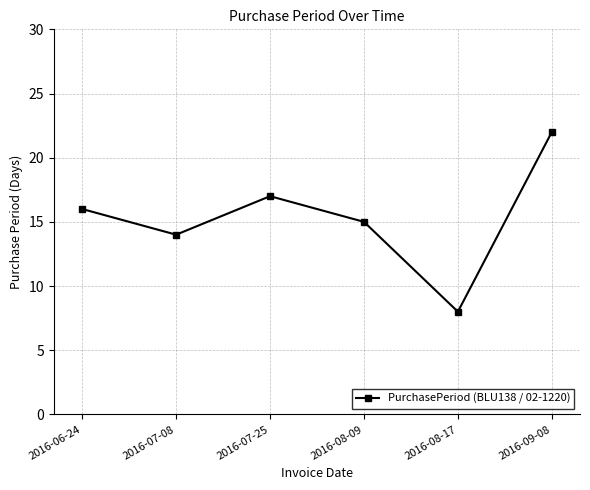

List the labels in order of value, largest first.

2016-09-08, 2016-07-25, 2016-06-24, 2016-08-09, 2016-07-08, 2016-08-17